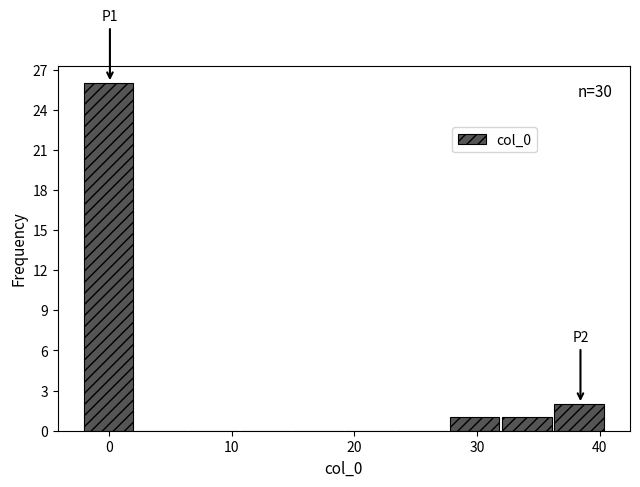

Over which range of the x-axis is the bar tallest?

-2 to 2